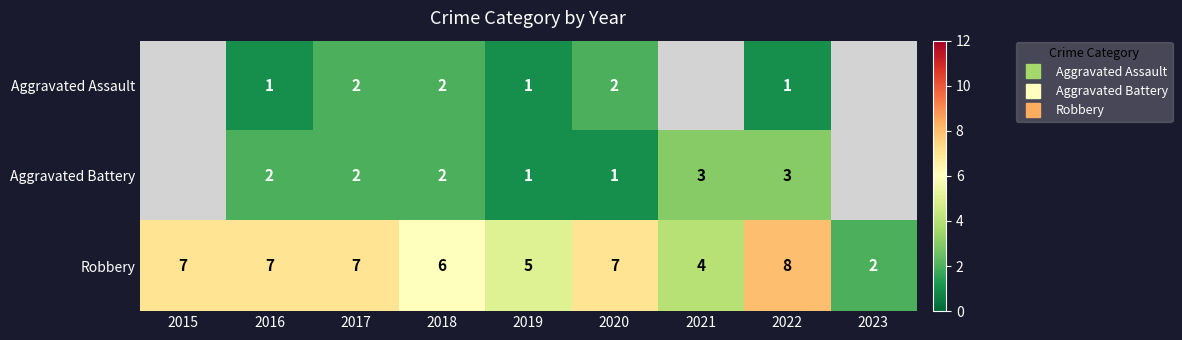

True or false: Aggravated Assault has a value of 3.2 at 2018.

False